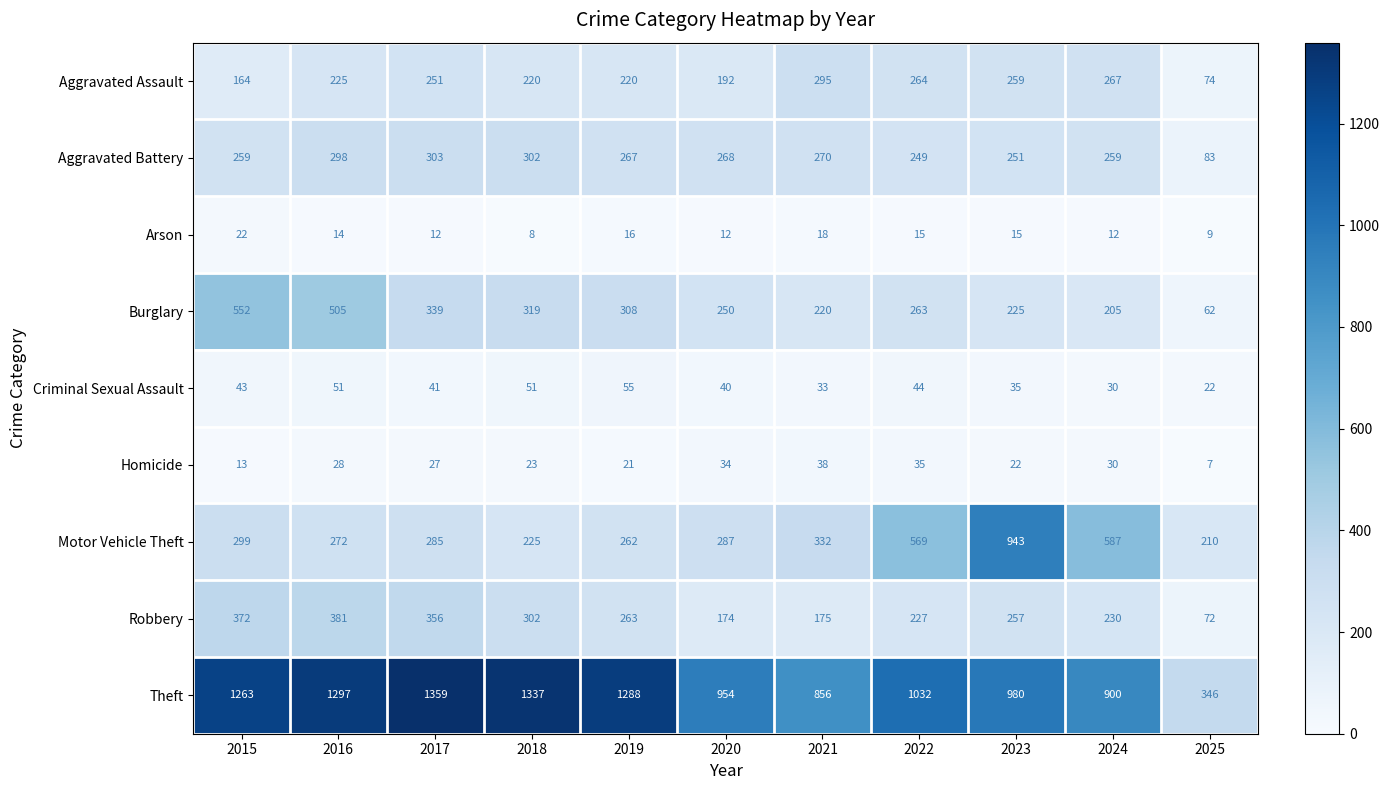

What is the approximate value of Homicide at 2015?

13